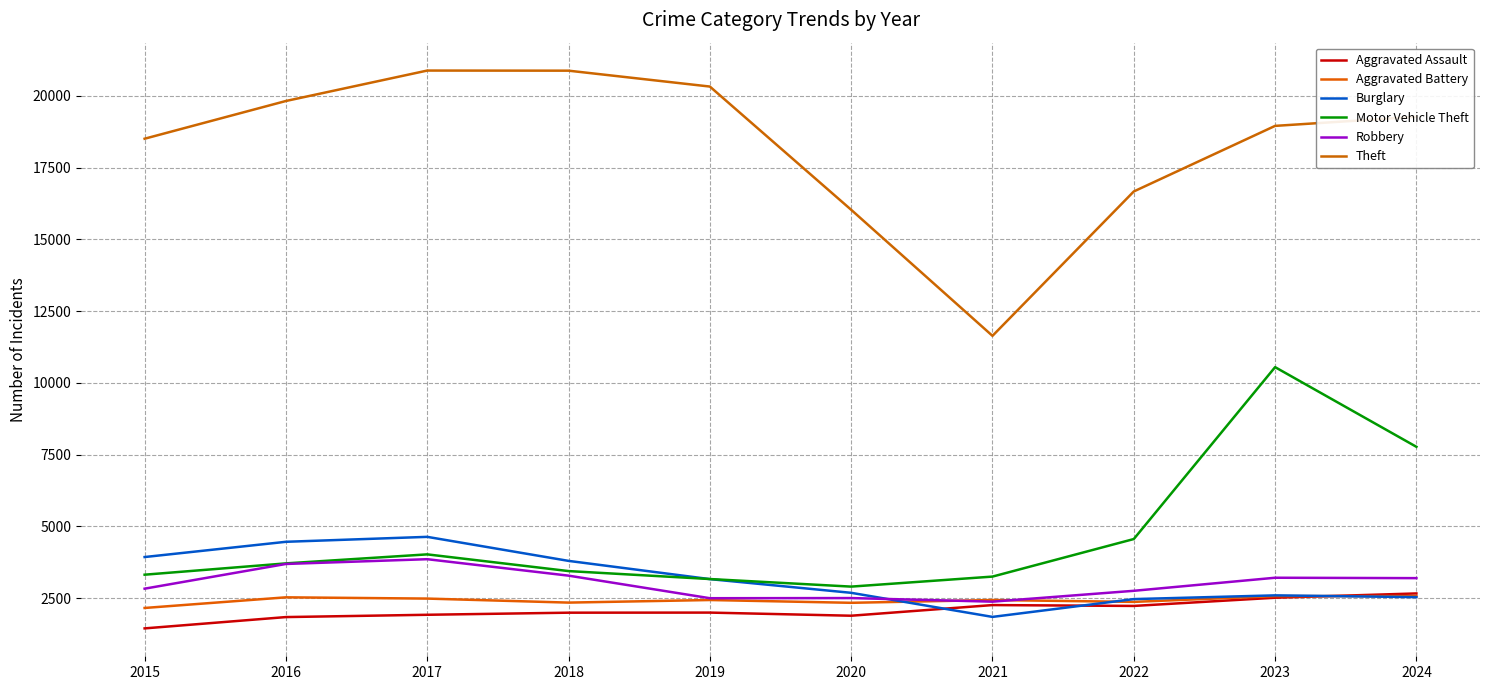

What is the highest value of the Aggravated Assault series?

2667